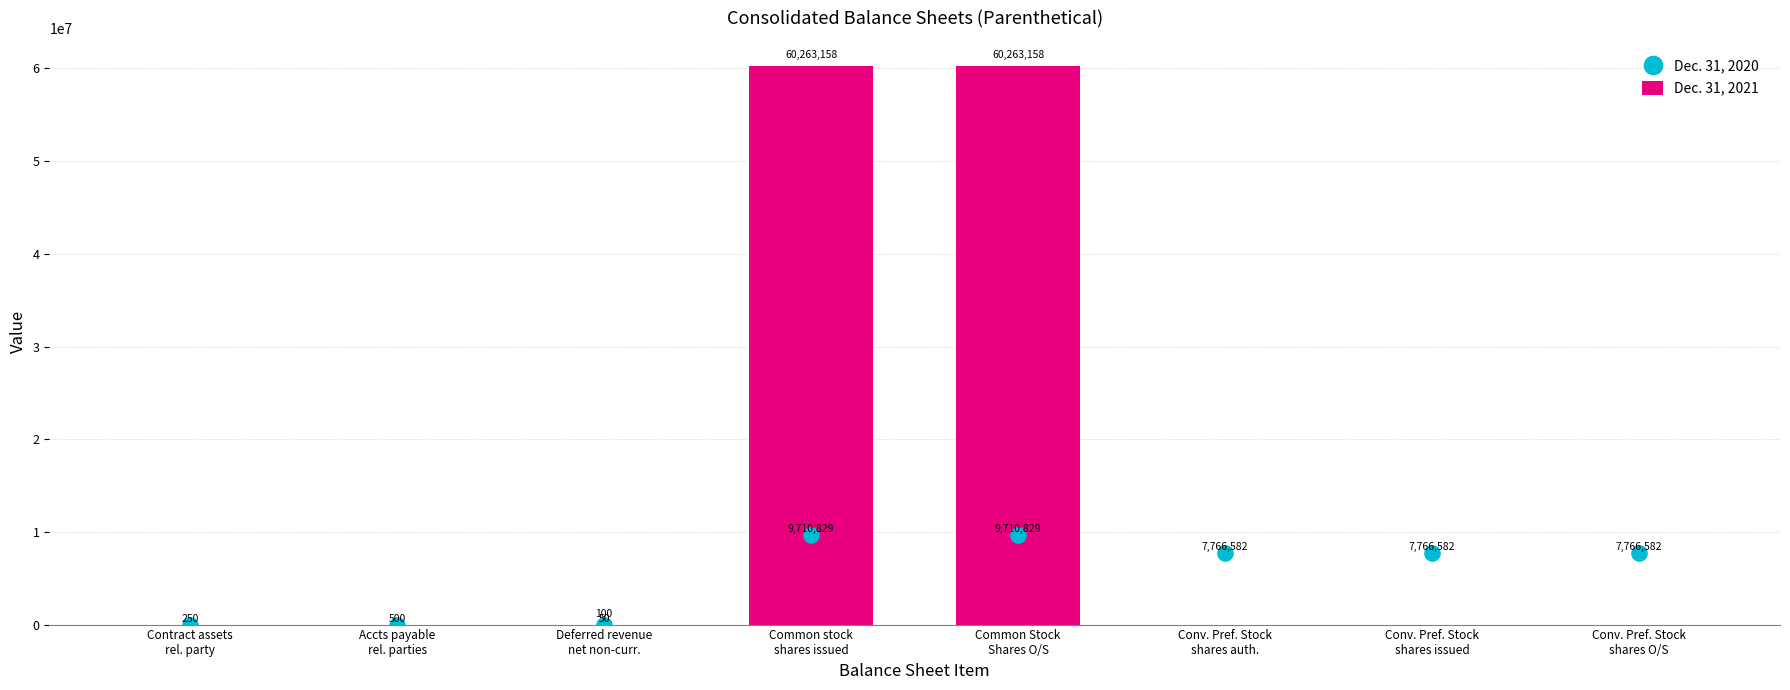

At which category is the sum across all series the highest?

Common stock
shares issued